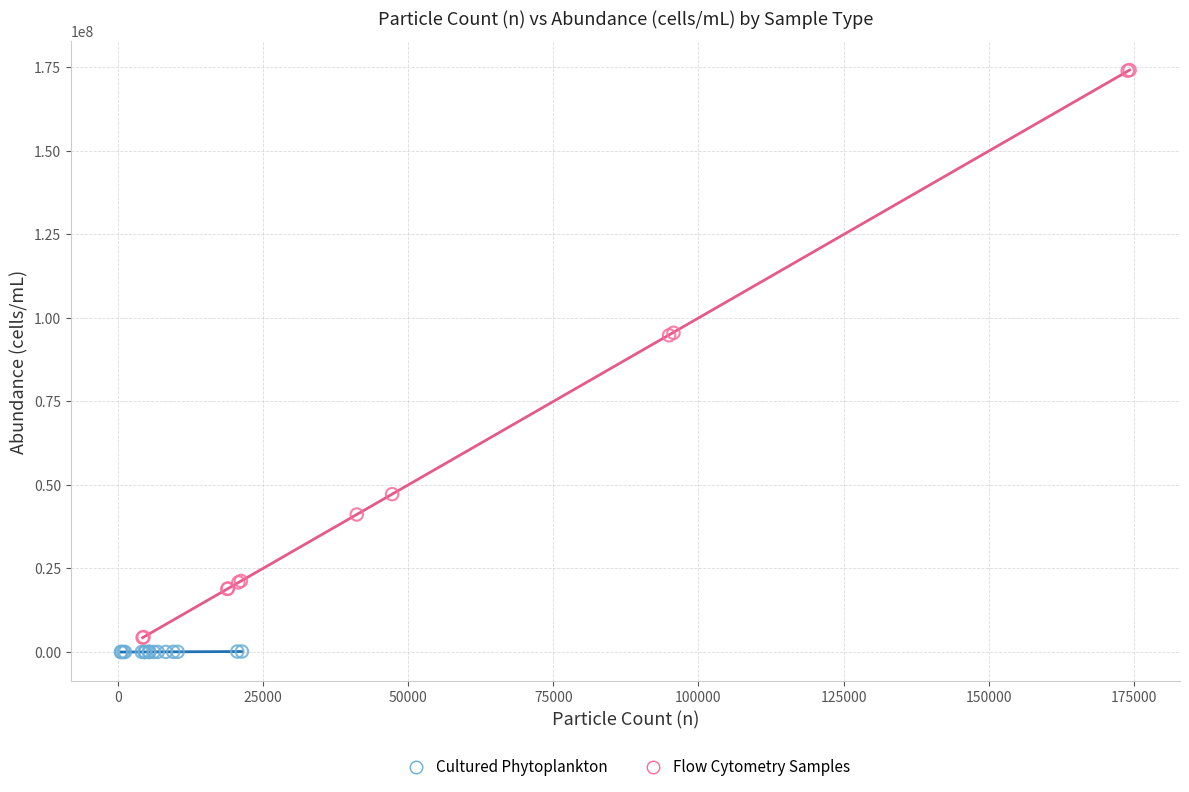

Which series has the widest spread of Y values?

Flow Cytometry Samples